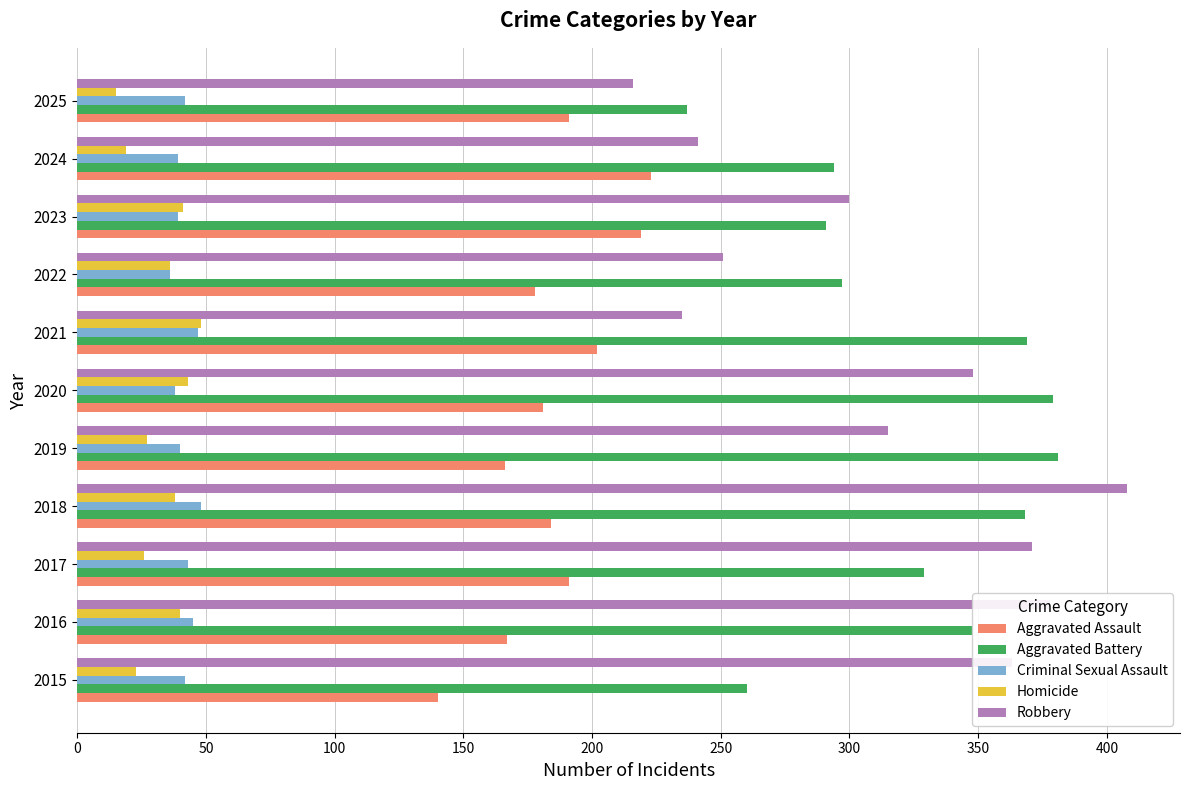

What is the lowest value of the Aggravated Assault series?

140